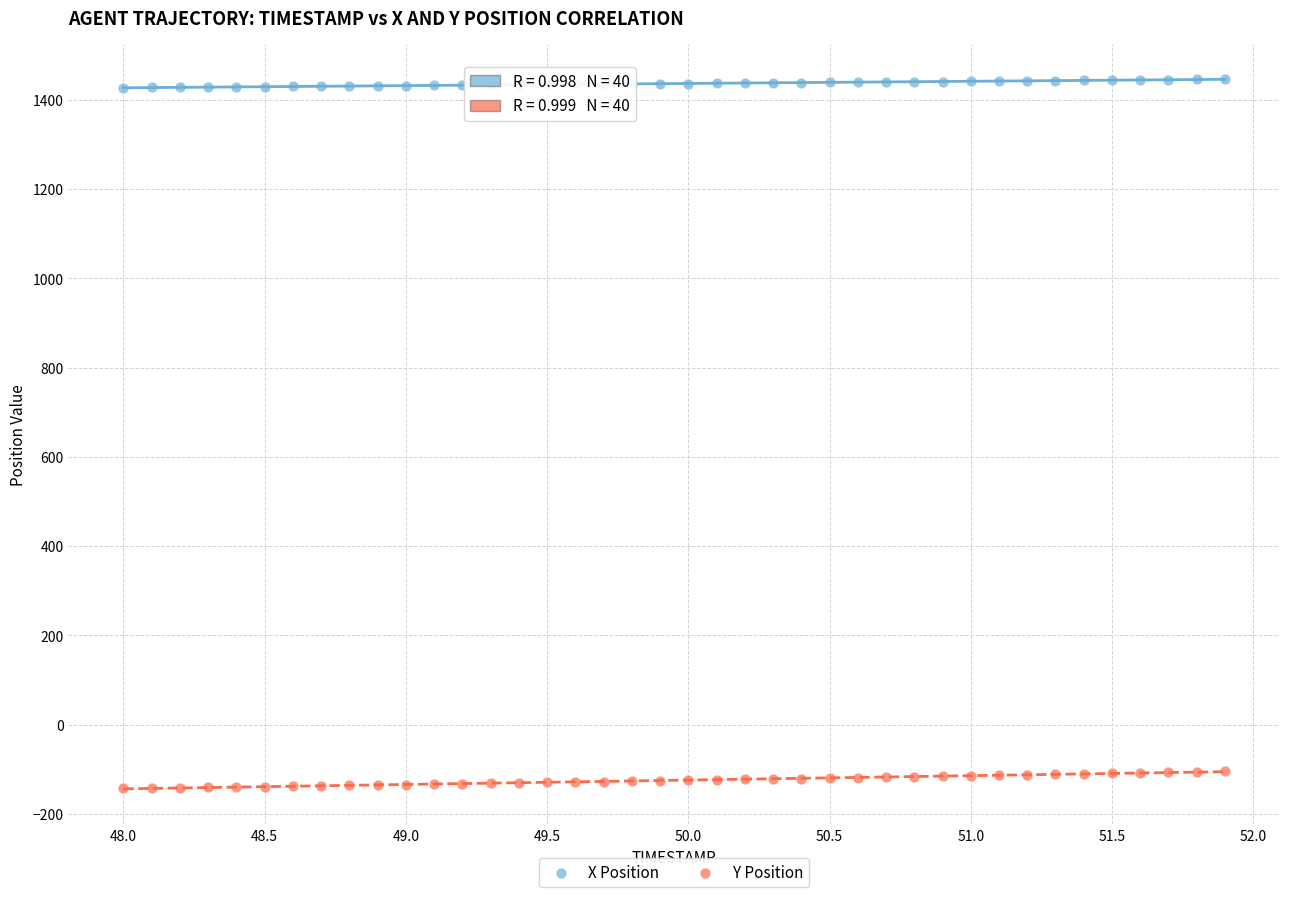

Which series contains the highest Y value?

X Position